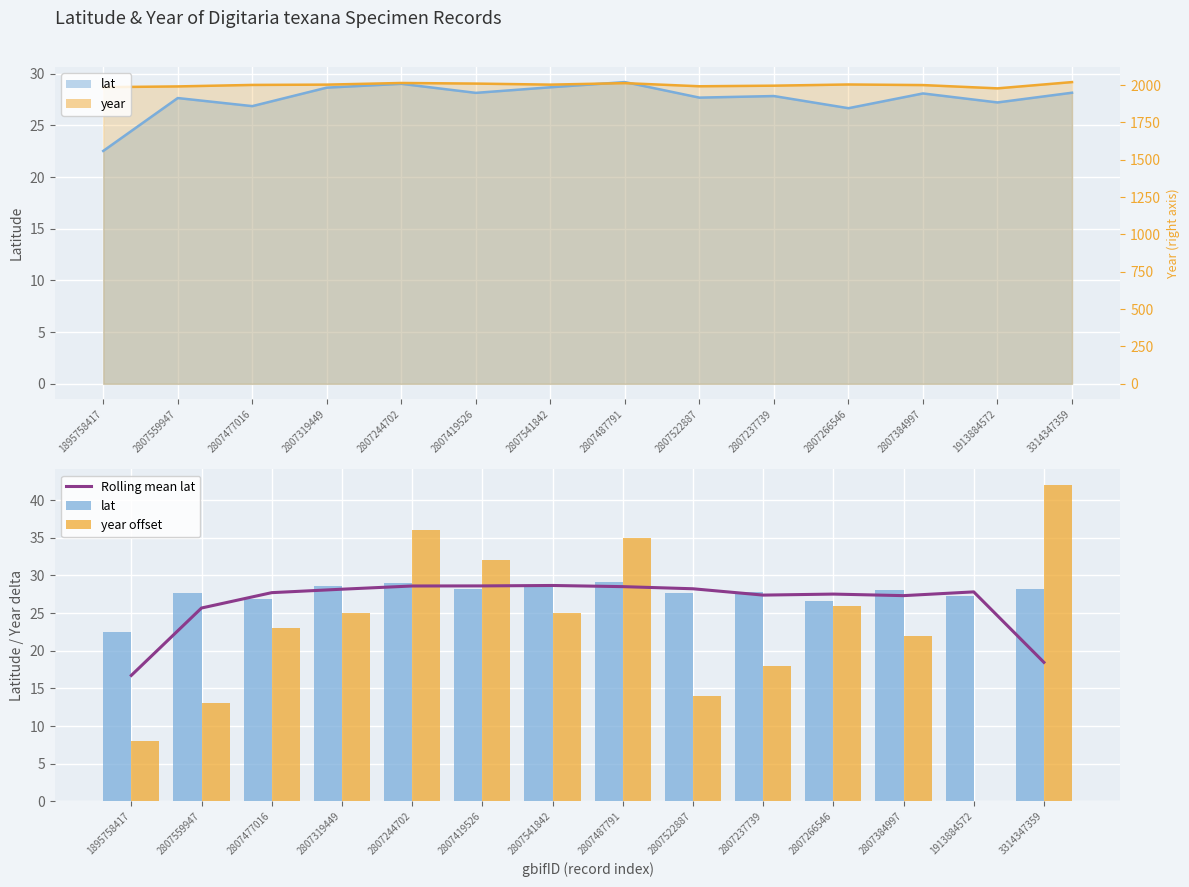

The lat series shows 22.5 at 1895758417. True or false?

True